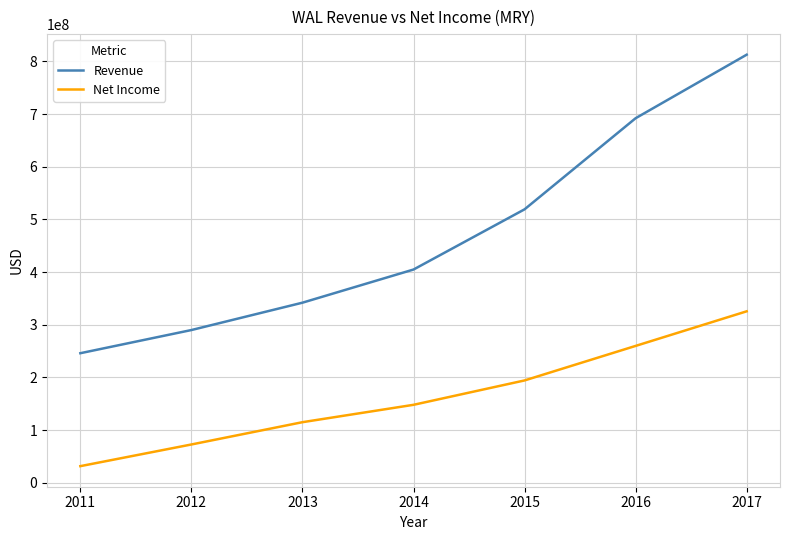

True or false: Net Income and Revenue intersect in this chart.

False